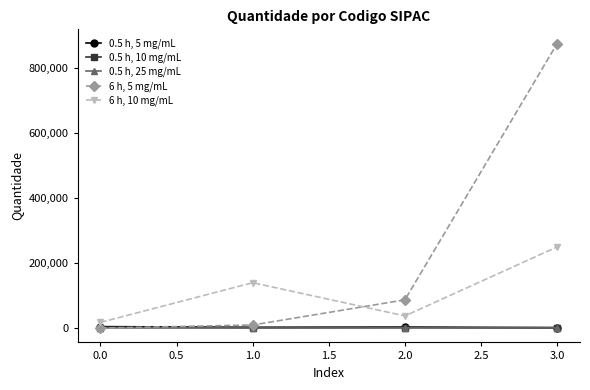

The value of 6 h, 5 mg/mL at 3.0 is 1165742. True or false?

False